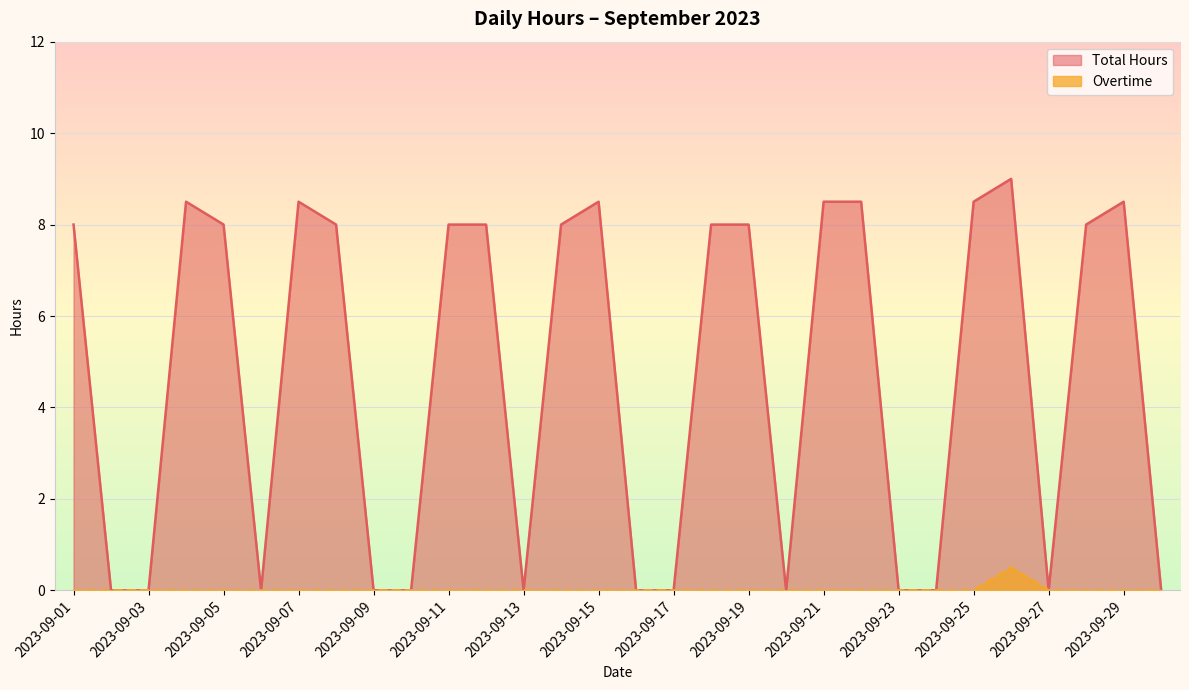

Is the value of Total Hours at 2023-09-01 greater than the value of Overtime at 2023-09-02?

Yes